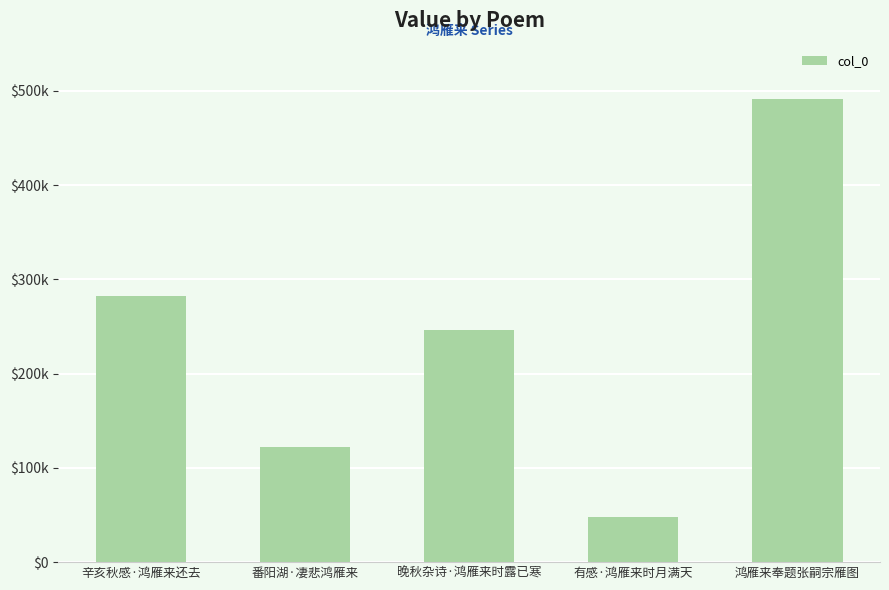

What is the greatest value displayed?

491471